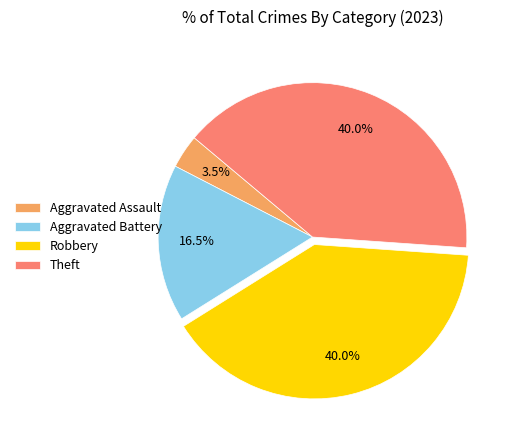

True or false: Aggravated Battery accounts for 7% of the total.

False